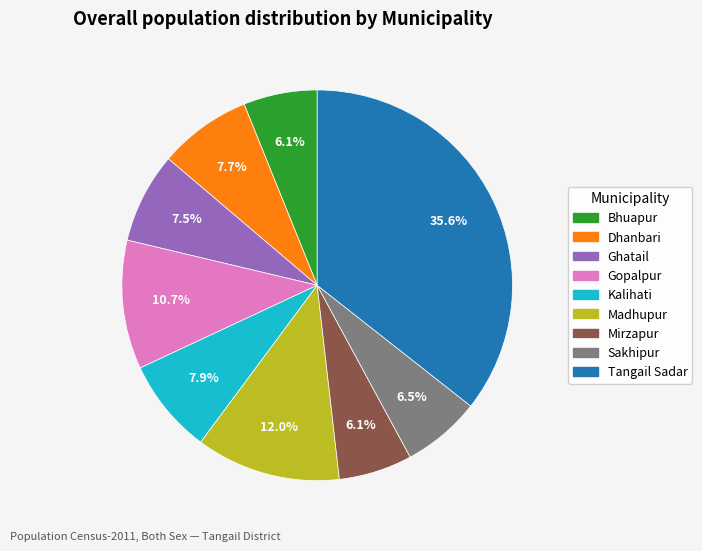

What percentage is the Gopalpur slice, to the nearest percent?

11%